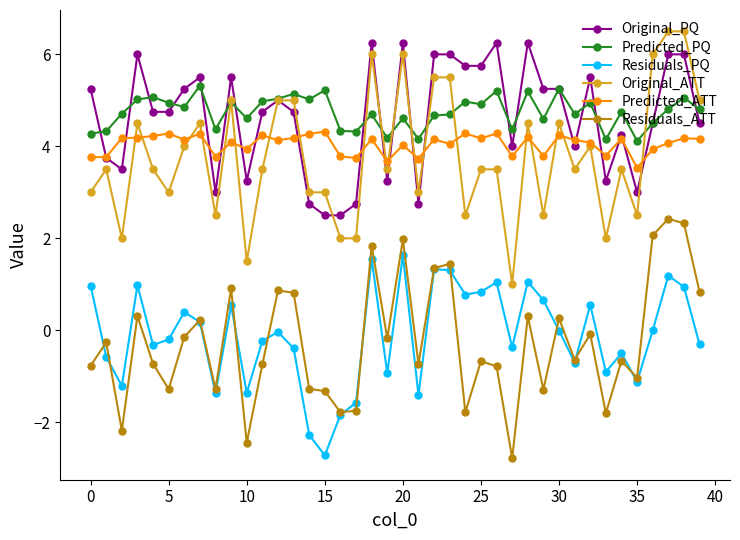

In Predicted_PQ, how many points are higher than both neighbors (excluding endpoints)?

14